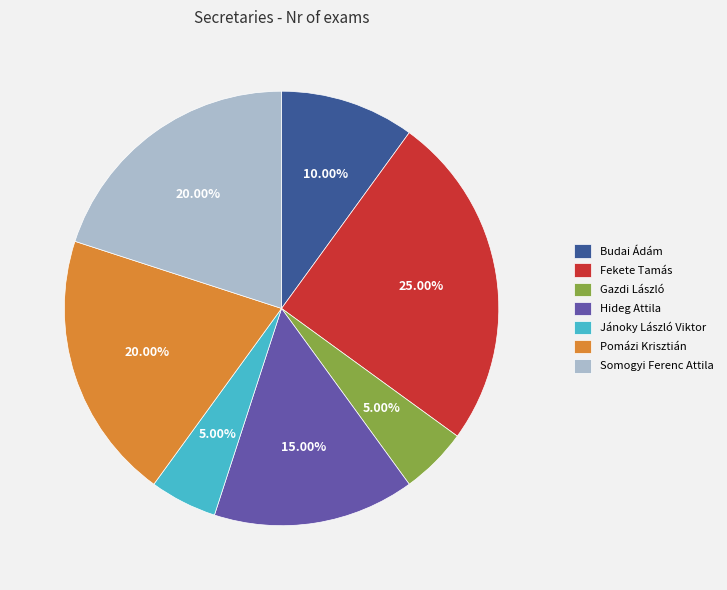

The Somogyi Ferenc Attila slice represents 20% of the pie. True or false?

True